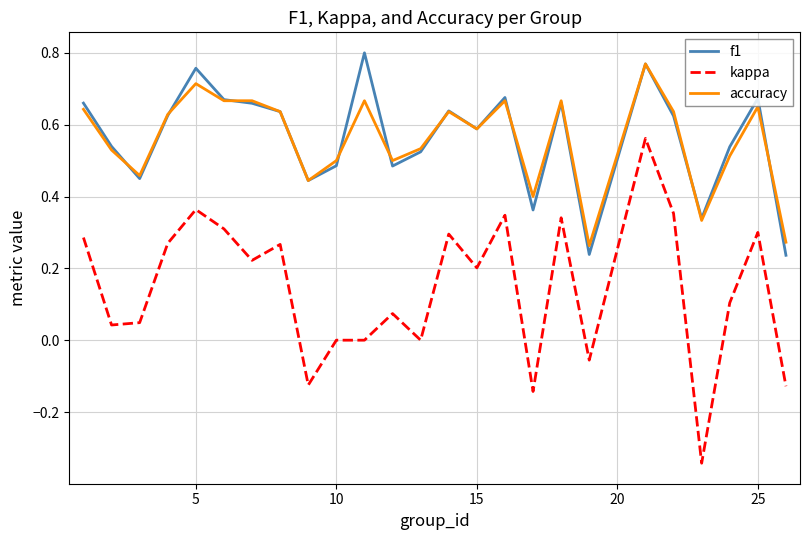

True or false: kappa and accuracy intersect in this chart.

False